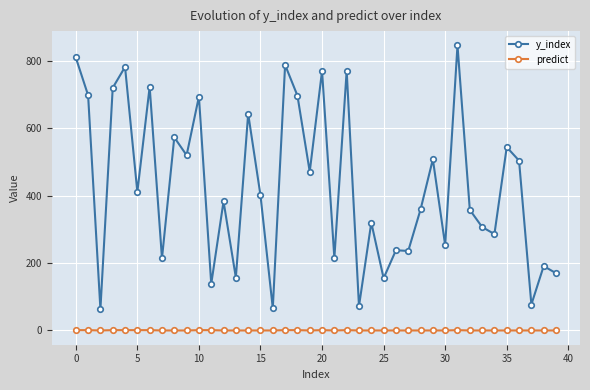

What is the value of the y_index point at the 35th from the left?

286